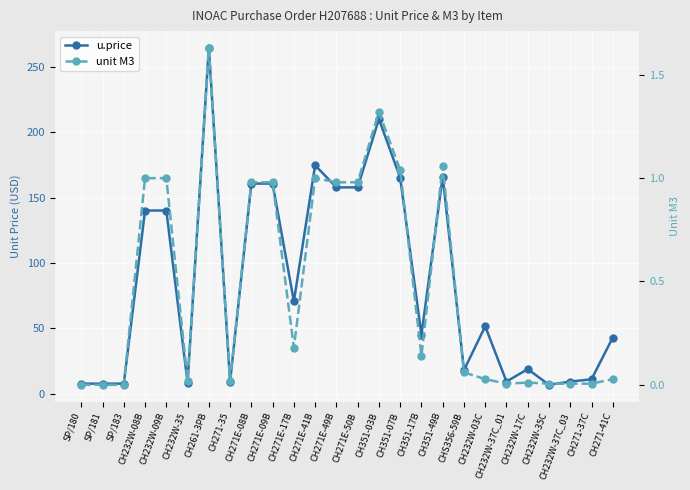

True or false: unit M3 has a value of 1.0 at CH271E-49B.

True